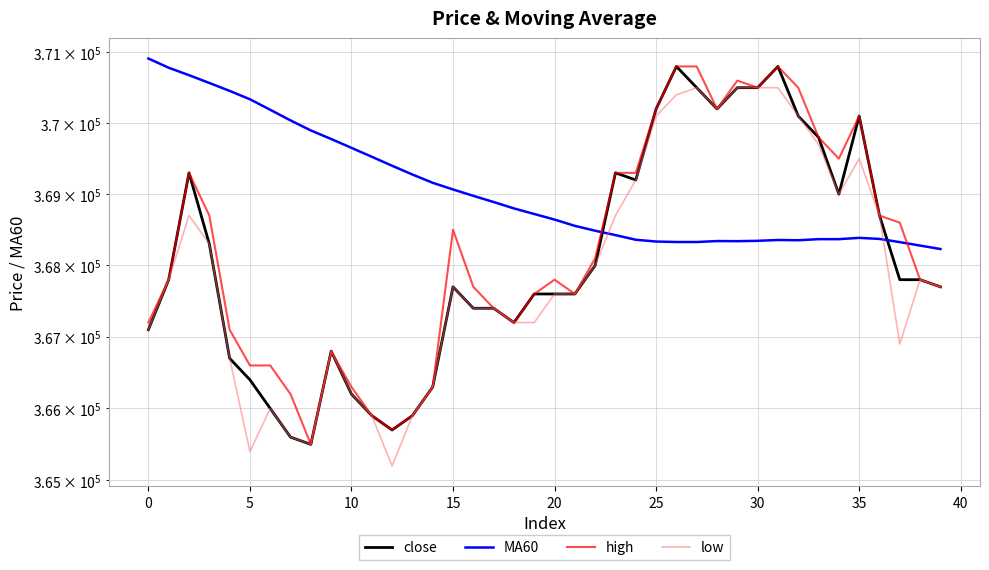

What is the lowest value of the close series?

365500.0